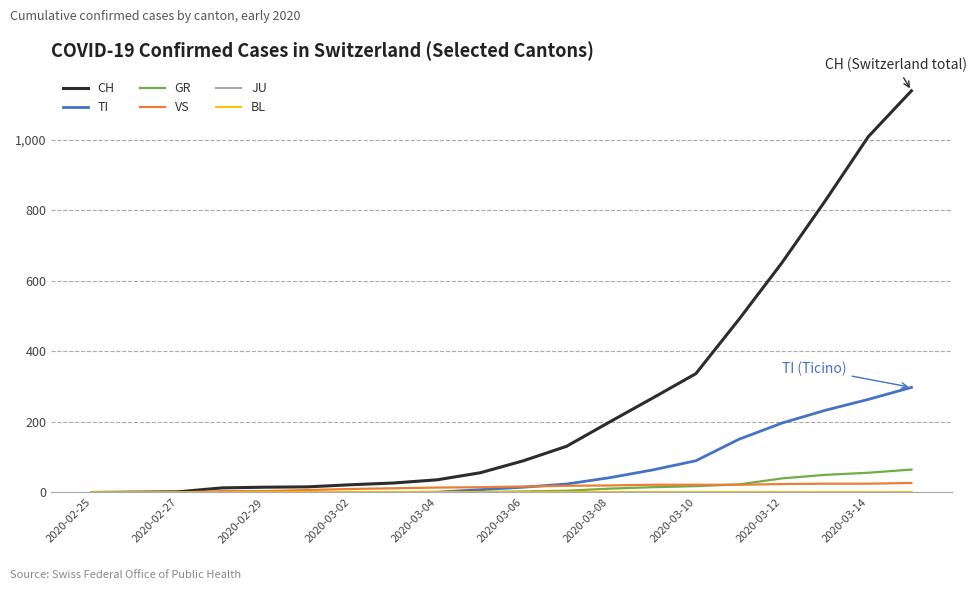

Which series has the largest range (max minus min)?

CH